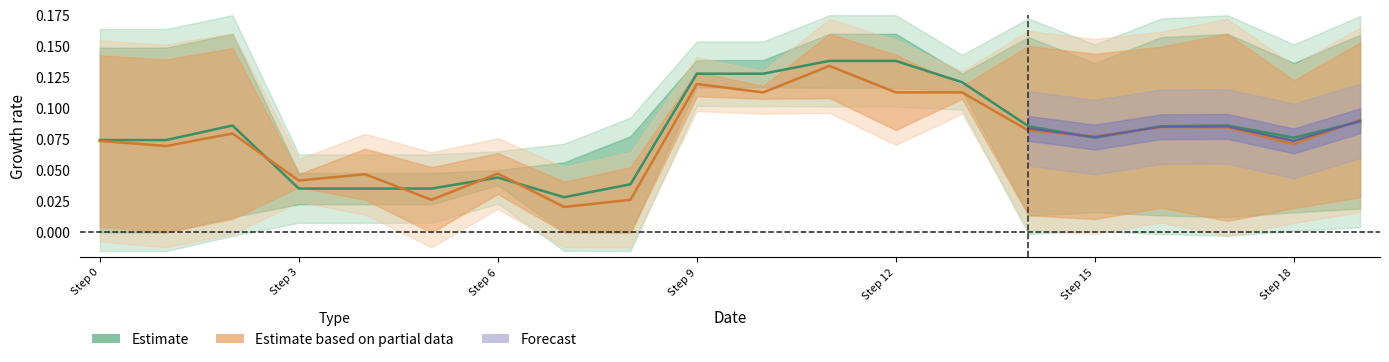

True or false: Estimate and Estimate based on partial data cross at least once.

True